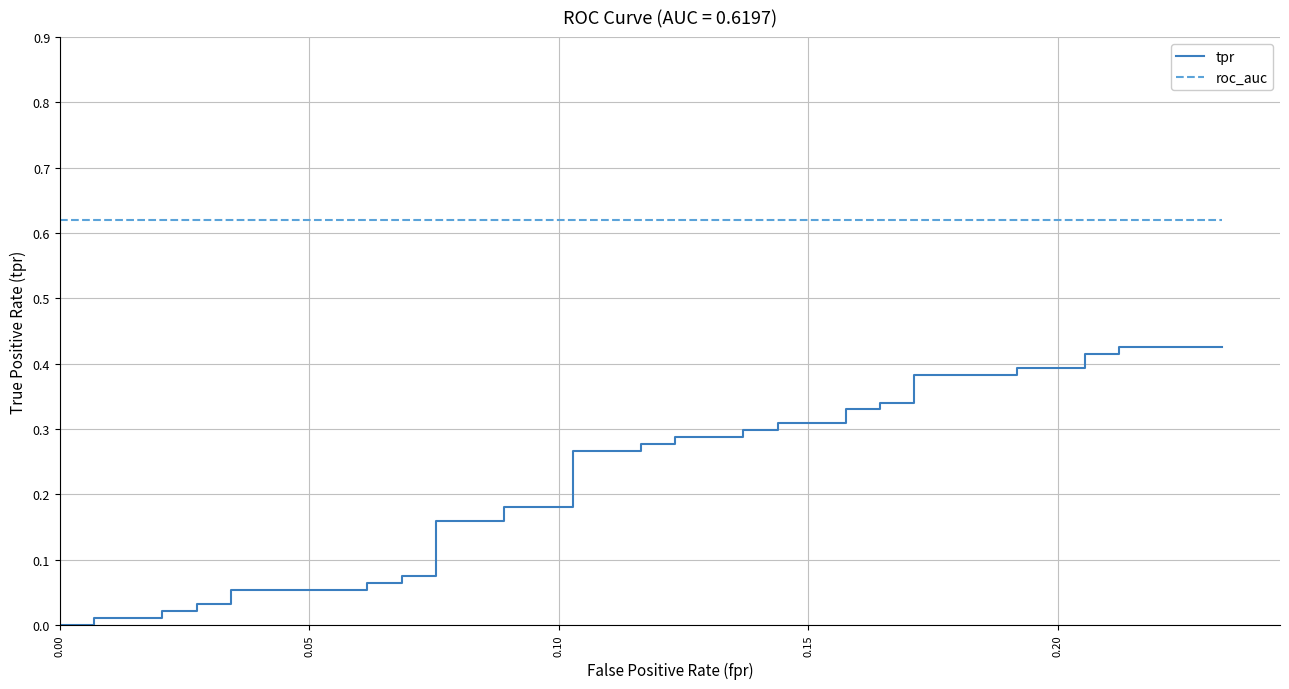

What is the label of the 36th point from the right?

0.15